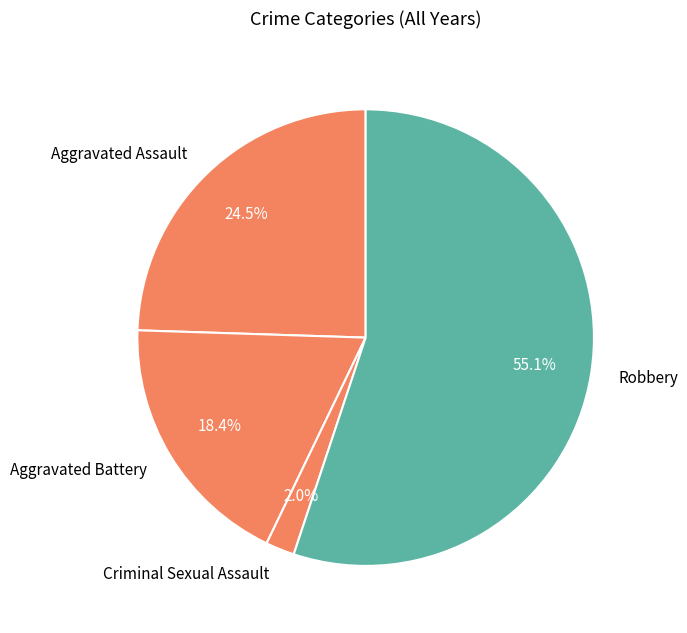

Rank the categories by value from lowest to highest.

Criminal Sexual Assault, Aggravated Battery, Aggravated Assault, Robbery